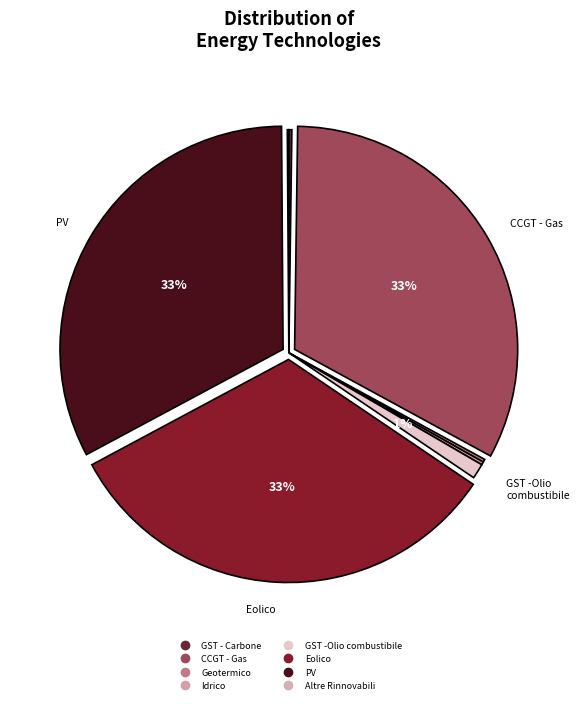

Is there a majority slice in this chart?

No